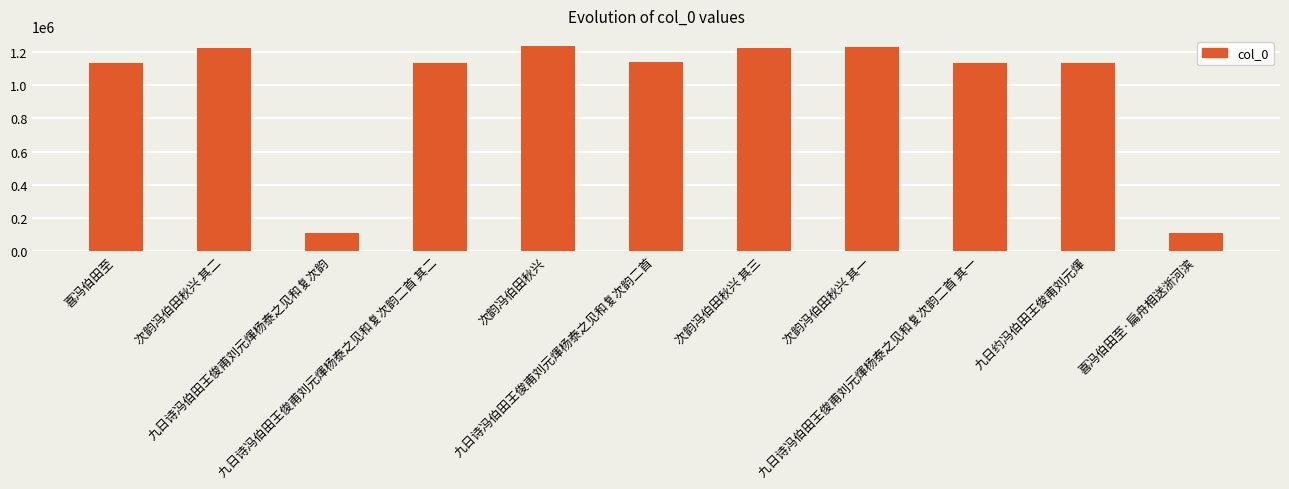

What is the difference between the maximum and second lowest values?

1128536